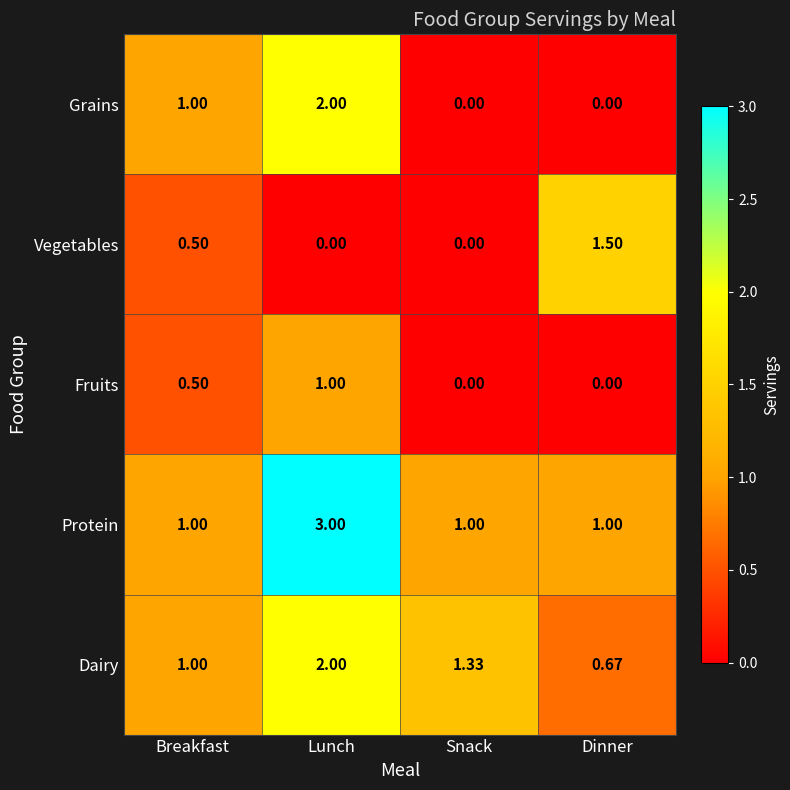

At which label does Dairy reach its peak?

Lunch